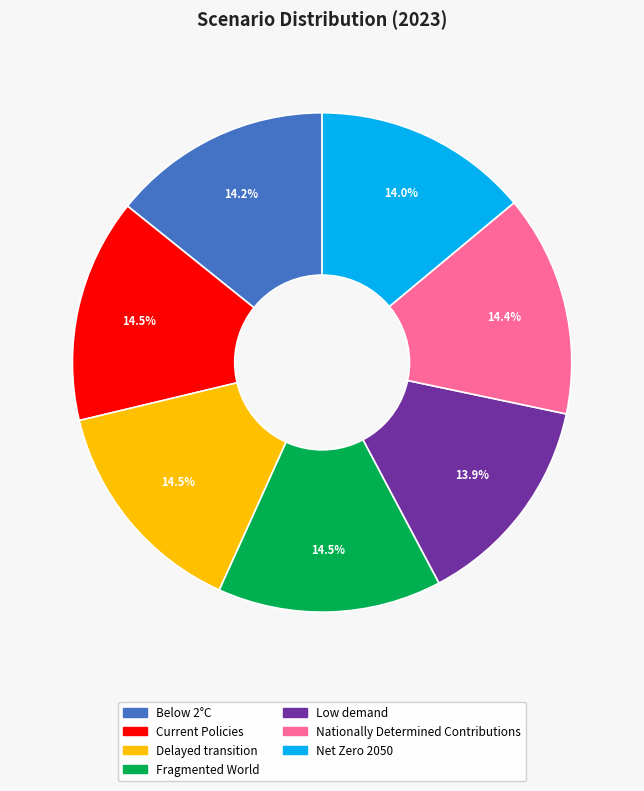

To the nearest percent, what percentage of the pie is Nationally Determined Contributions?

14%